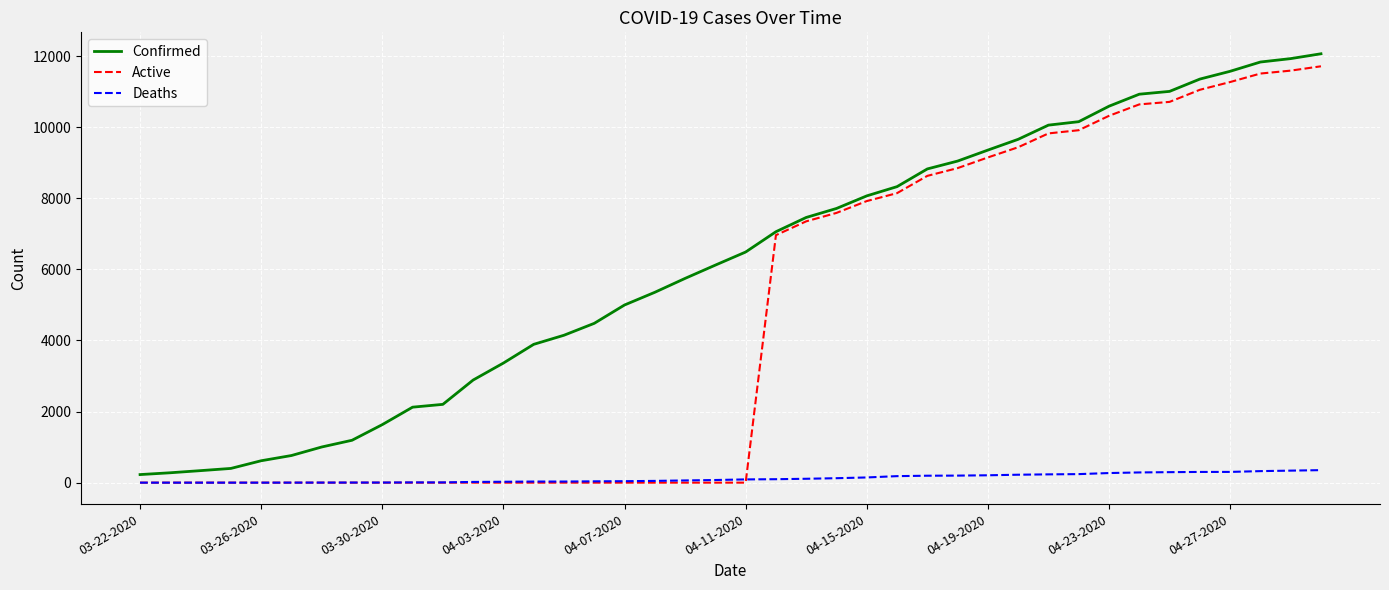

Which series has the largest total across all categories?

Confirmed